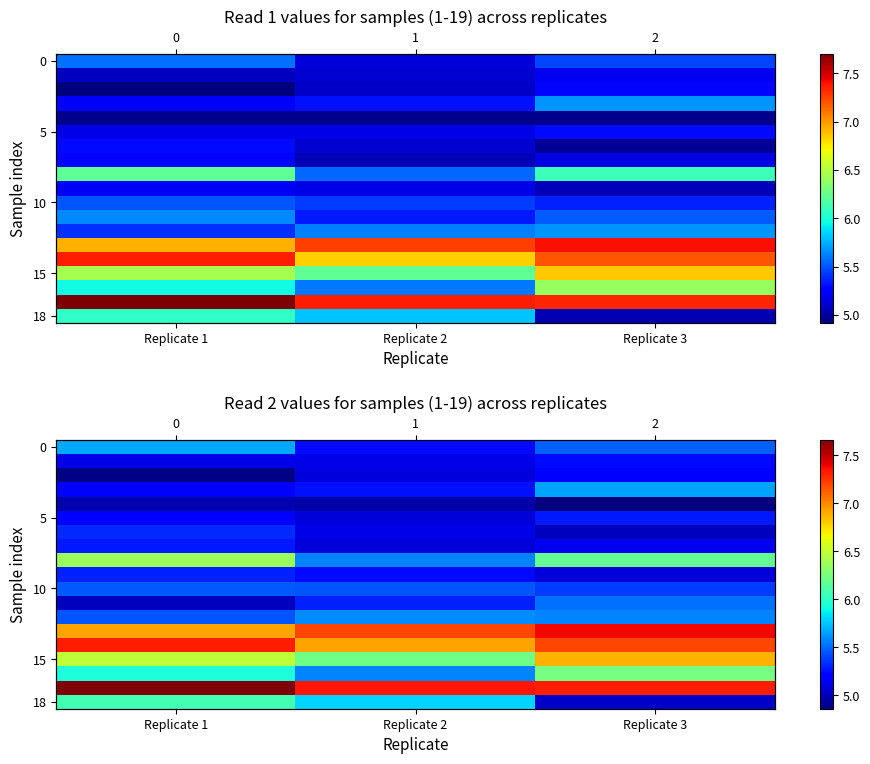

What is the difference between the highest and lowest values at Replicate 1?

2.8